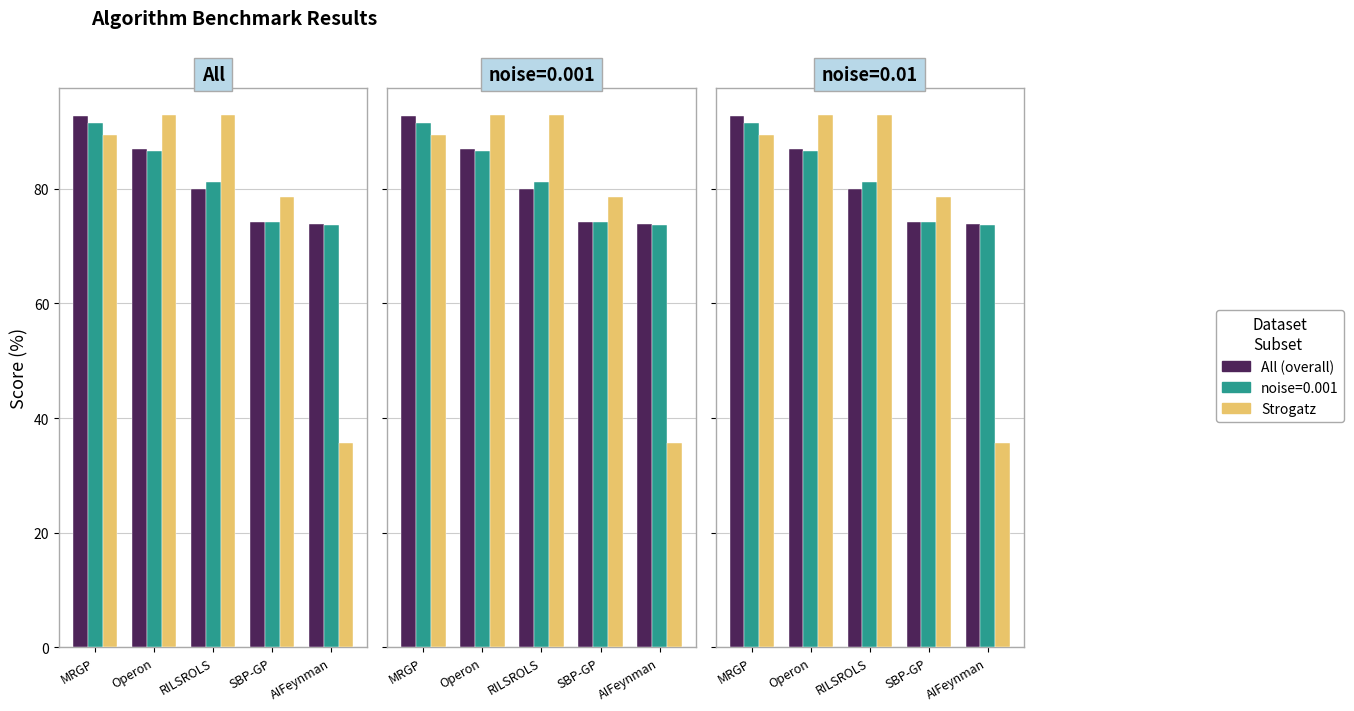

What is the smallest value displayed?

35.7